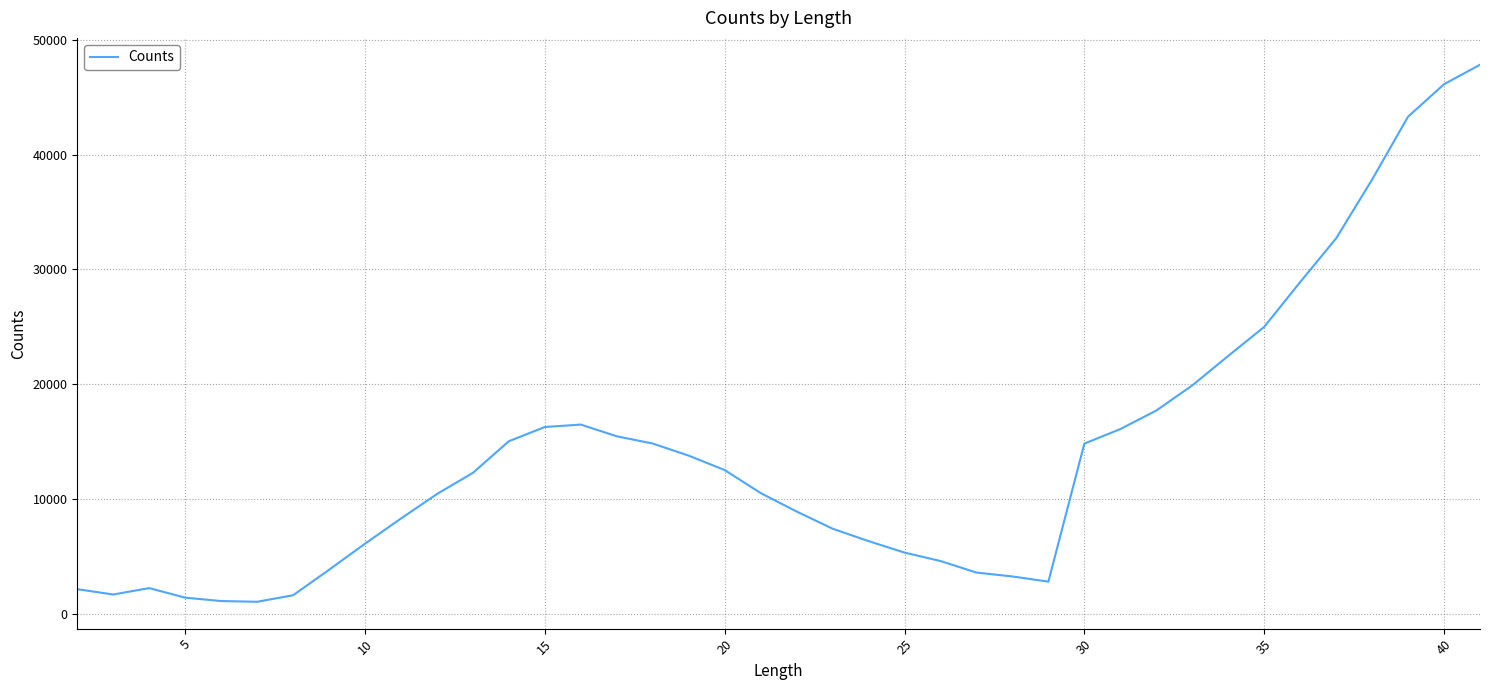

What is the greatest value displayed?

47819